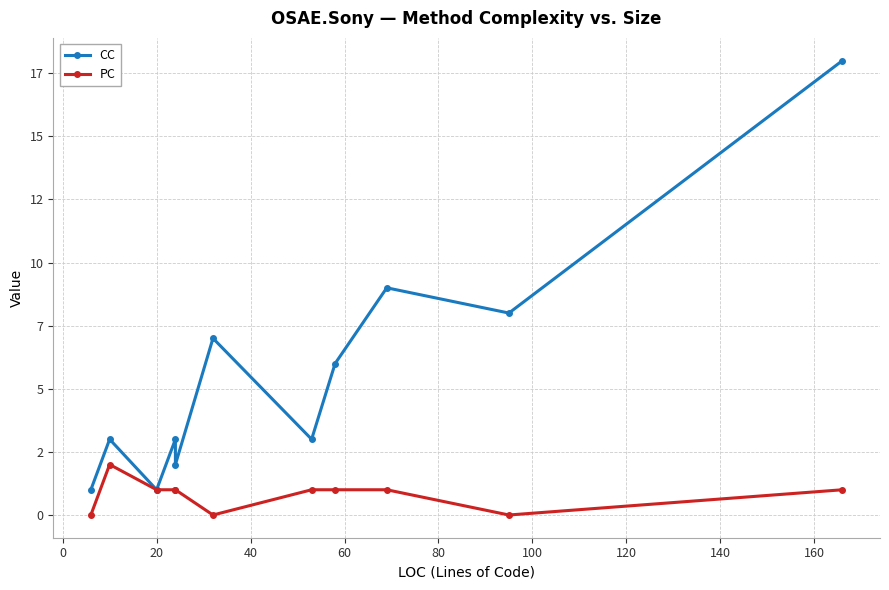

Which has a higher value, 80 or 40?

80